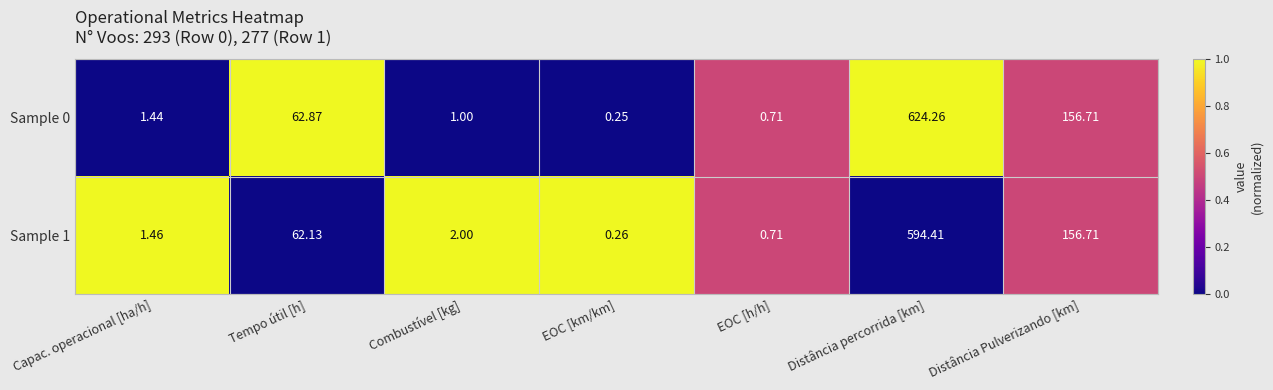

How many data points in Sample 1 are less than 2?

3